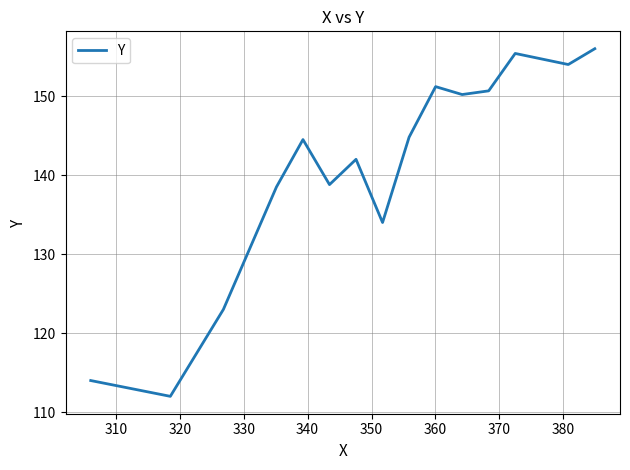

Count the number of data series in this chart.

1